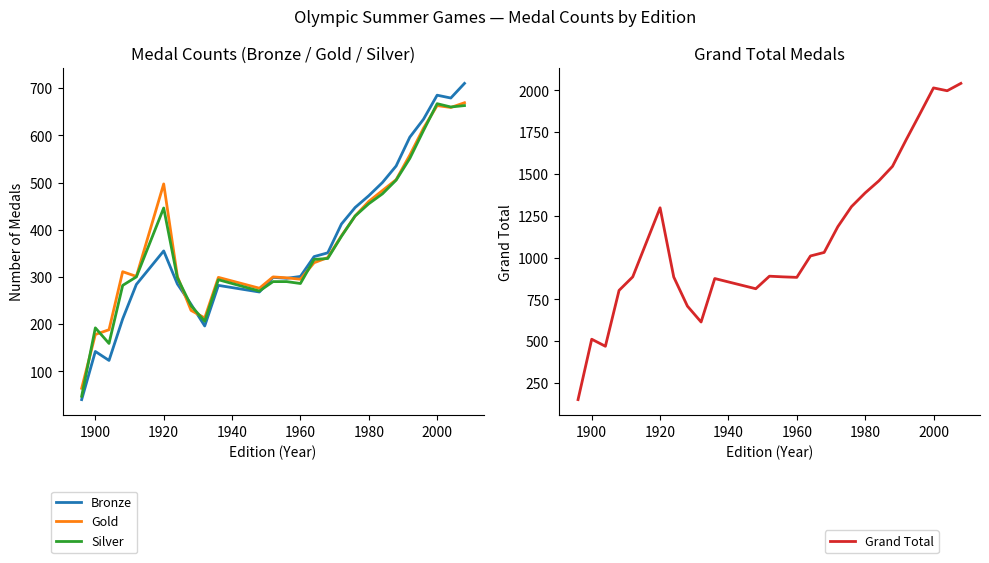

How many intersections are there between Bronze and Silver?

3